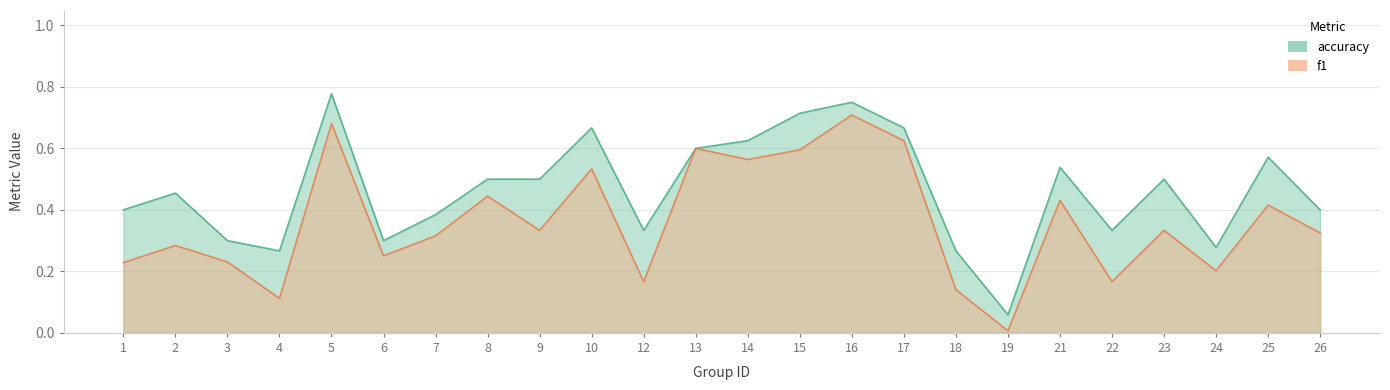

At how many categories does at least one series exceed 0?

24